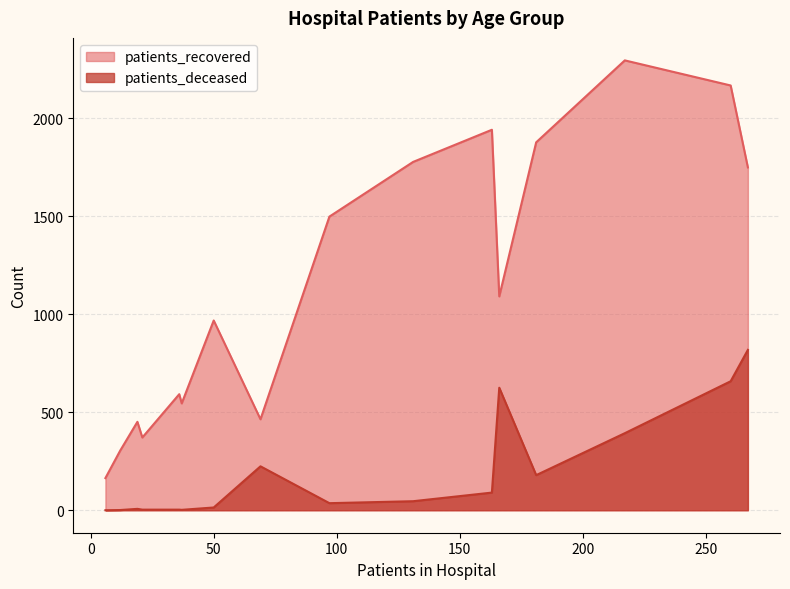

At 30 - 34, list the series in order from smallest to largest.

patients_deceased, patients_recovered